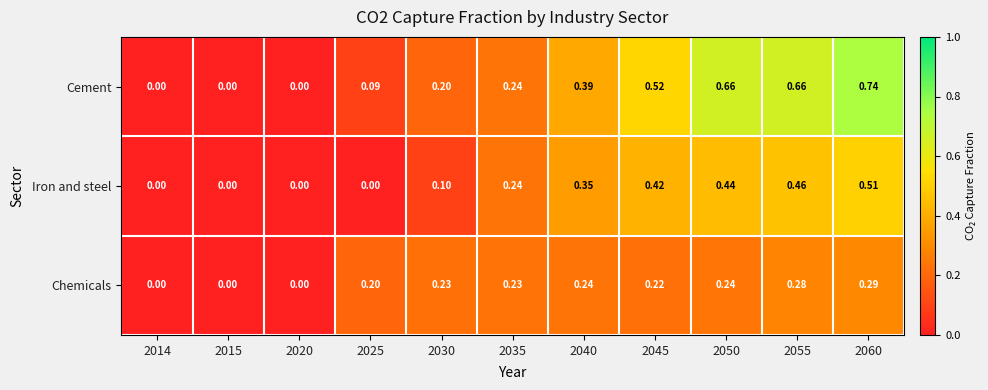

Is the value of Chemicals at 2040 greater than the value of Cement at 2025?

Yes